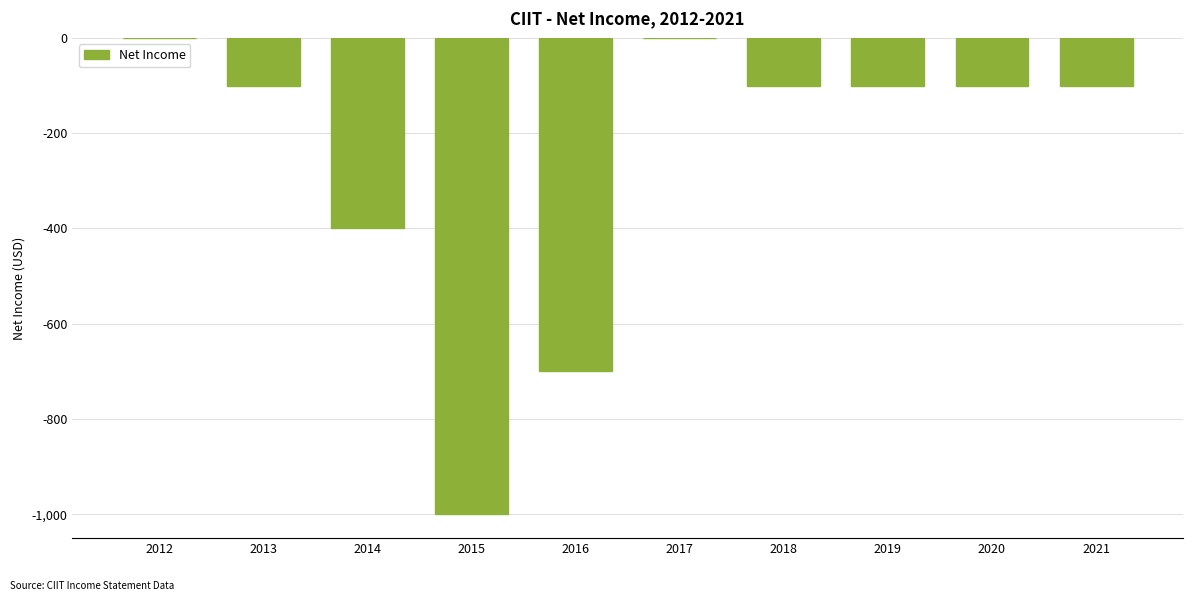

True or false: the data shows -67 at 2021.

False